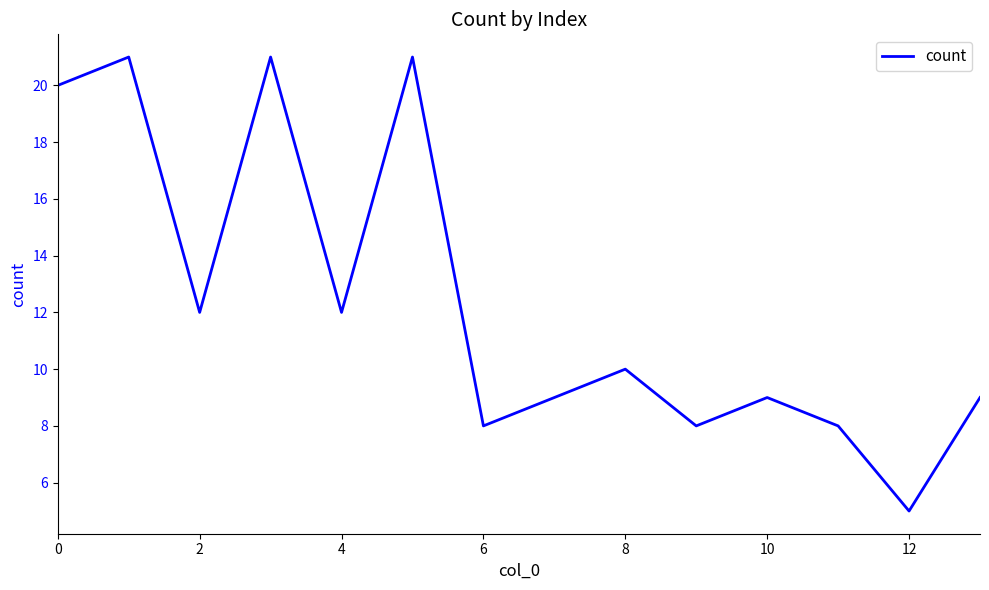

What is the greatest value displayed?

21